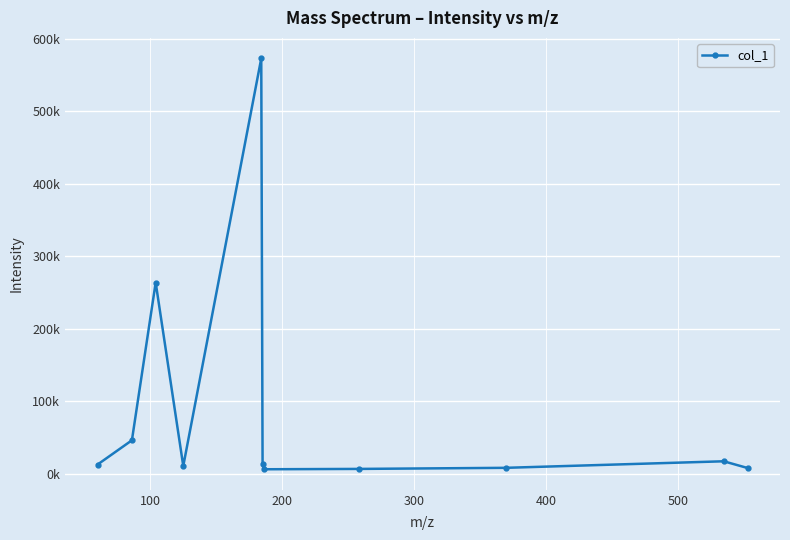

How many values exceed 12604?

6